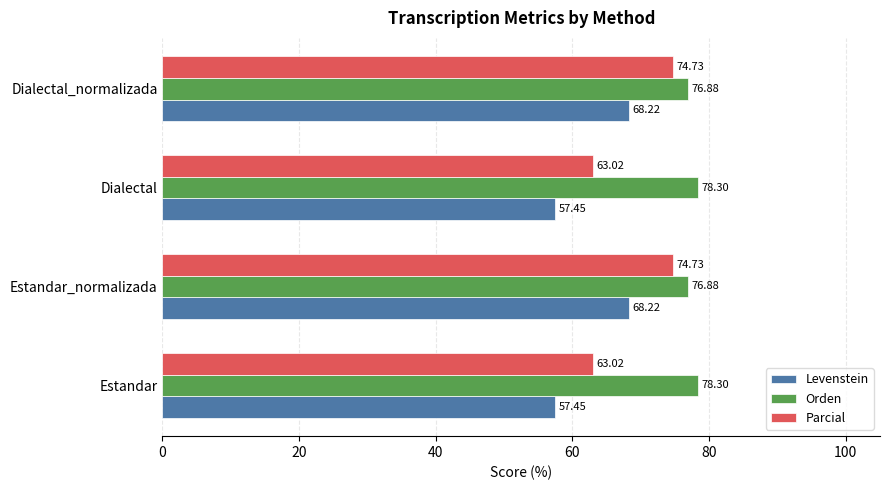

What is the difference between the highest and lowest values at Estandar_normalizada?

8.7